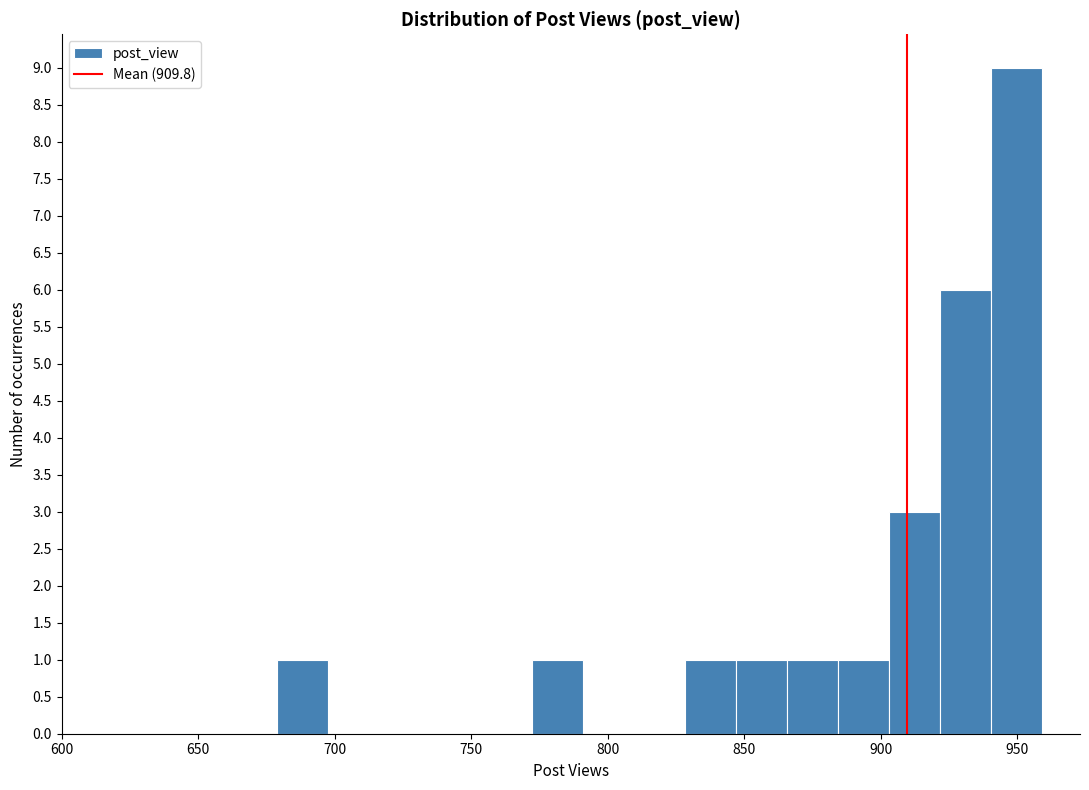

Around what value on the x-axis is the tallest bar? Give the approximate position of its centre, as read against the axis.

950